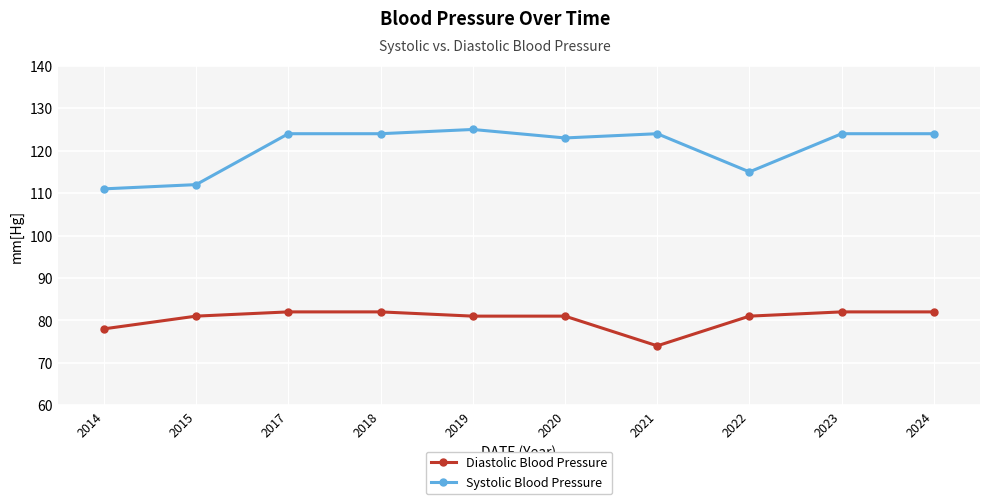

Reading right to left, what are all the values shown in this chart?

Diastolic Blood Pressure: 2024=82	2023=82	2022=81	2021=74	2020=81	2019=81	2018=82	2017=82	2015=81	2014=78
Systolic Blood Pressure: 2024=124	2023=124	2022=115	2021=124	2020=123	2019=125	2018=124	2017=124	2015=112	2014=111